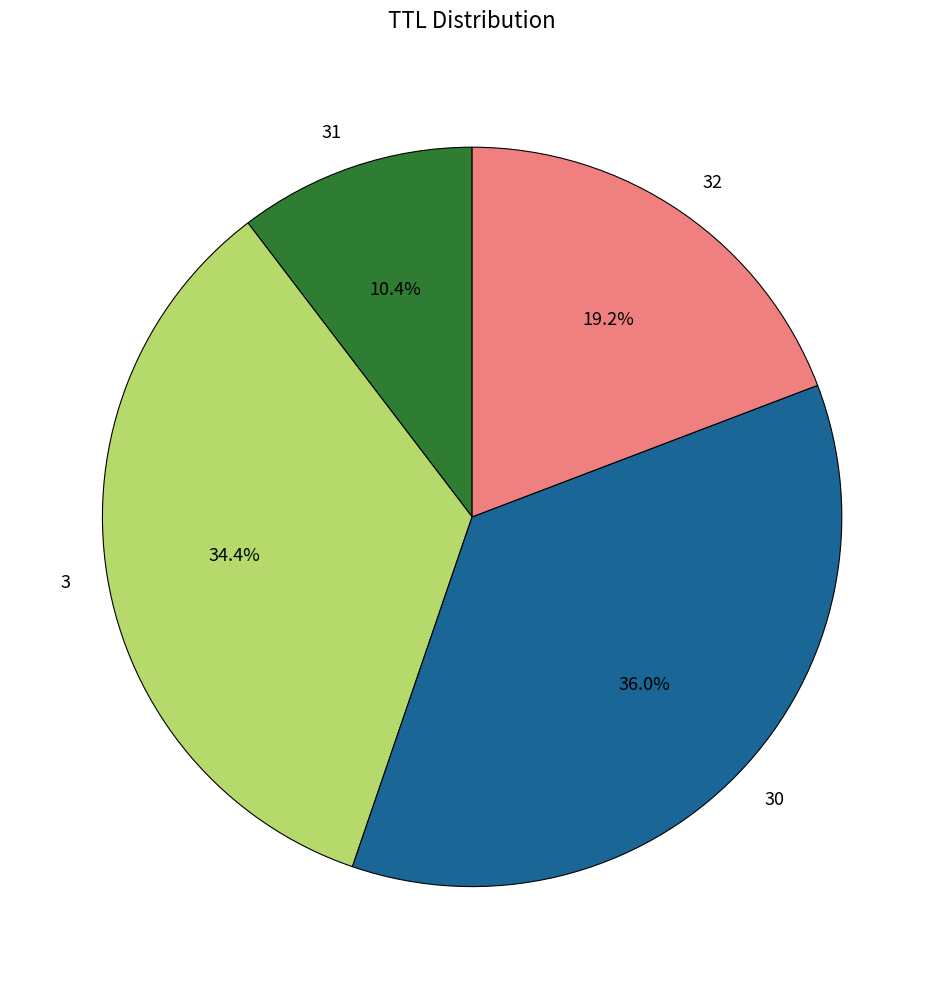

Which has a higher value, 32 or 3?

3